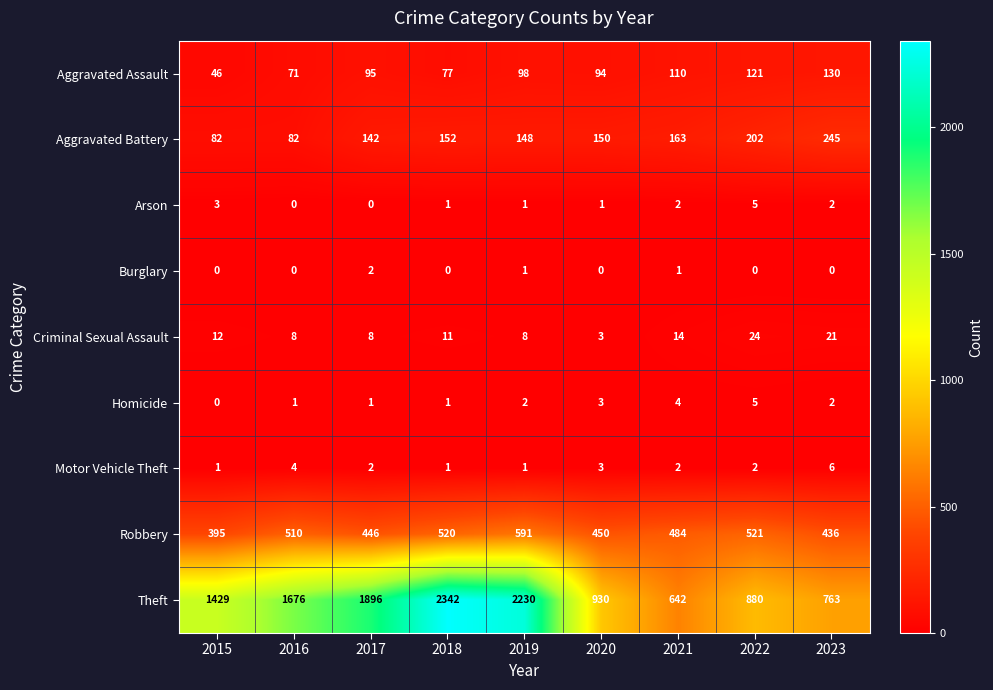

Where does the Arson series first go above 1?

2015